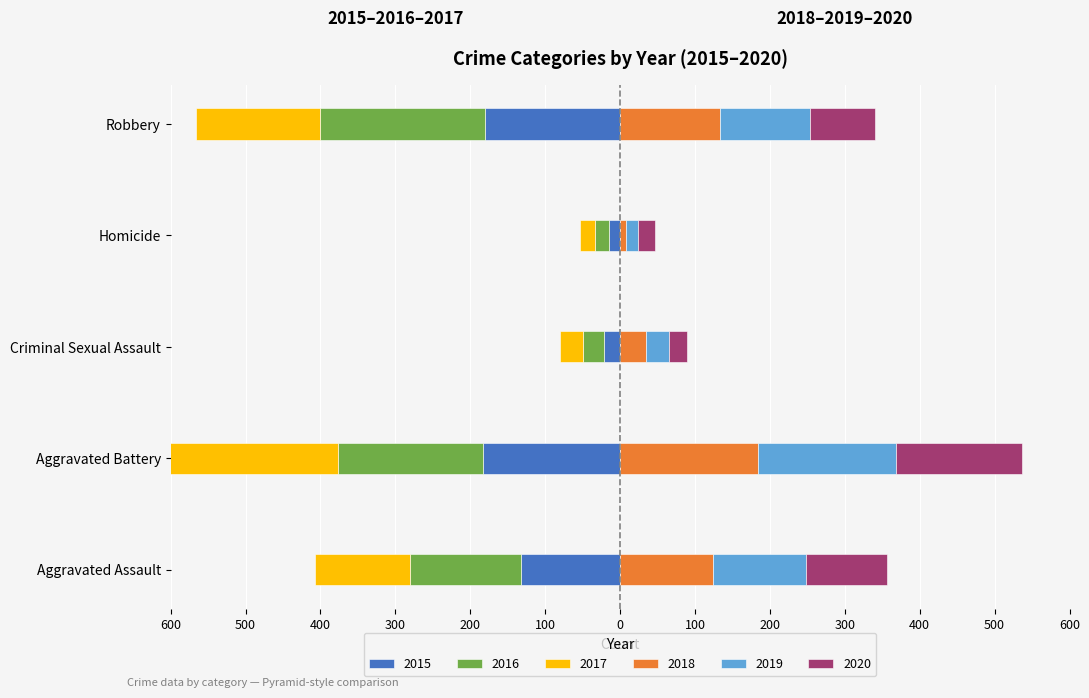

What are all the series names shown in the legend?

2015, 2016, 2017, 2018, 2019, 2020